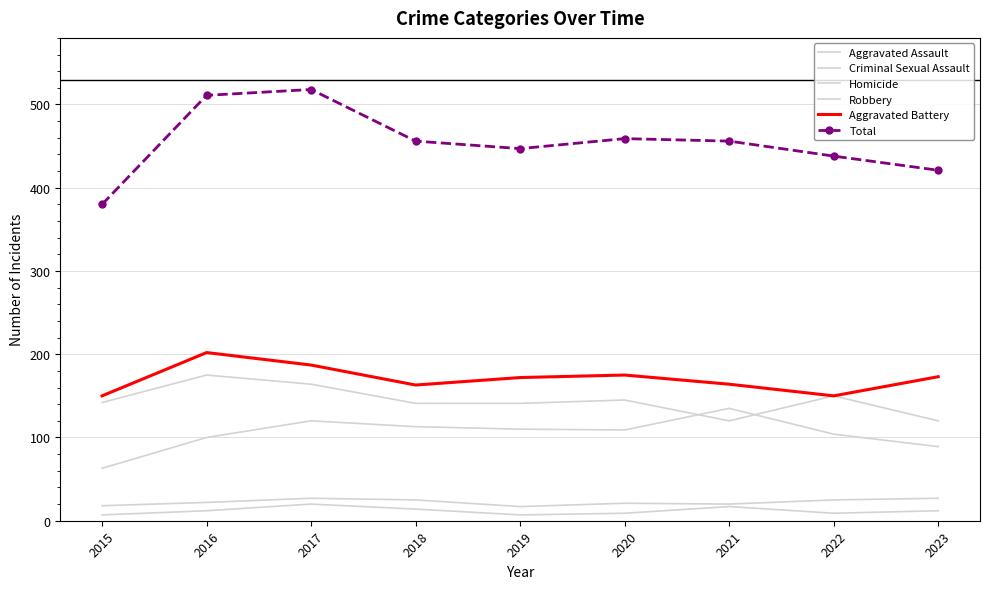

Between 2019 and 2015, which is larger?

2019